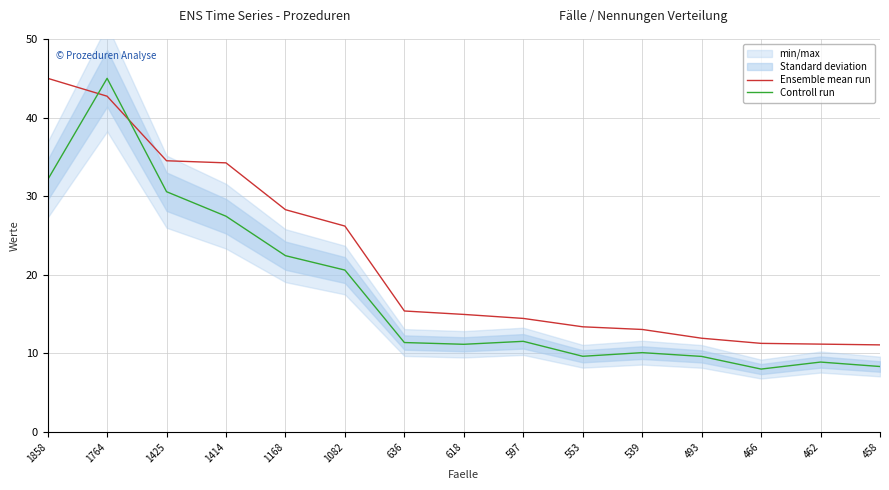

Reading left to right, transcribe all the data shown in this chart.

Ensemble mean run: 1858=45.0	1764=42.7	1425=34.5	1414=34.2	1168=28.3	1082=26.2	636=15.4	618=15.0	597=14.5	553=13.4	539=13.1	493=11.9	466=11.3	462=11.2	458=11.1
Controll run: 1858=32.1	1764=45.0	1425=30.6	1414=27.5	1168=22.4	1082=20.6	636=11.4	618=11.2	597=11.5	553=9.6	539=10.1	493=9.6	466=8.0	462=8.9	458=8.3